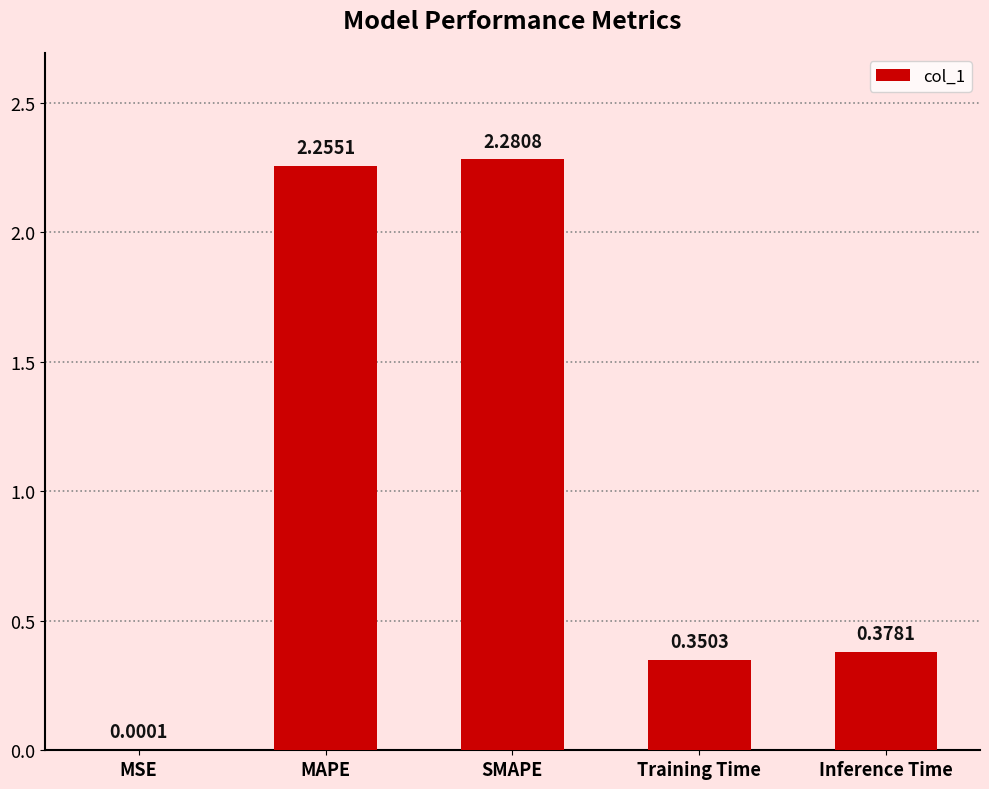

Which label corresponds to the largest value in the chart?

SMAPE